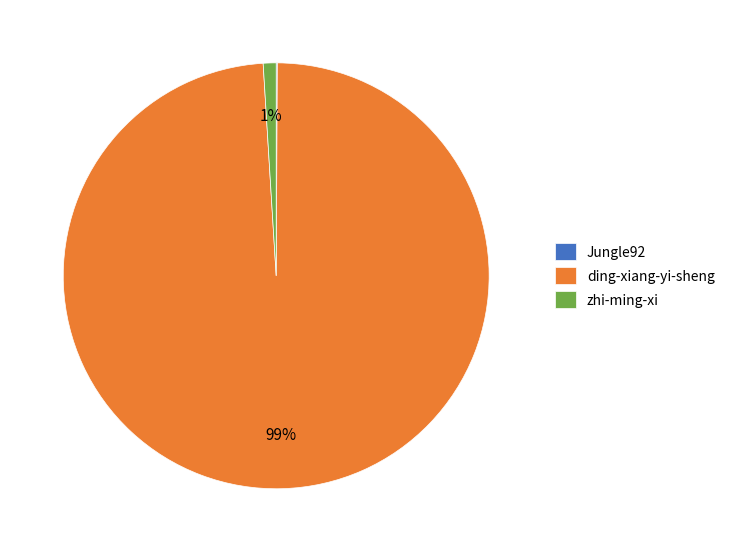

To the nearest percent, what is the average slice percentage?

33%